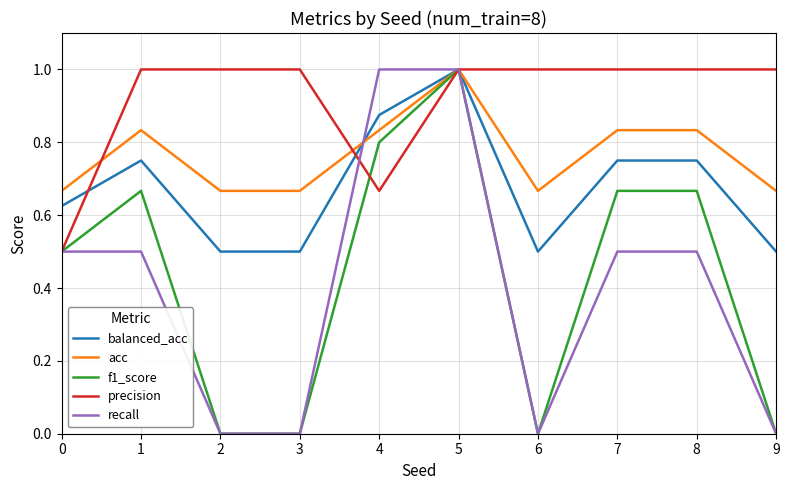

Is this an area chart (filled region under the line)?

No